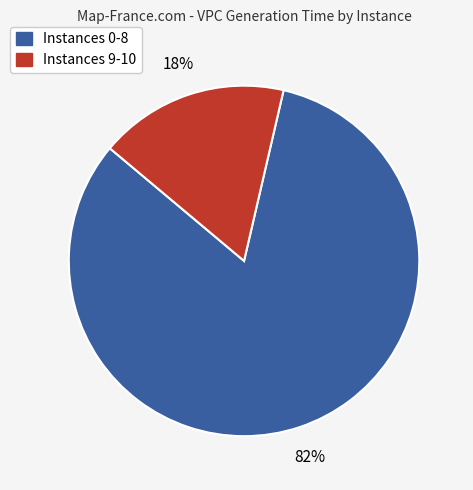

Does any single category account for the majority?

Yes